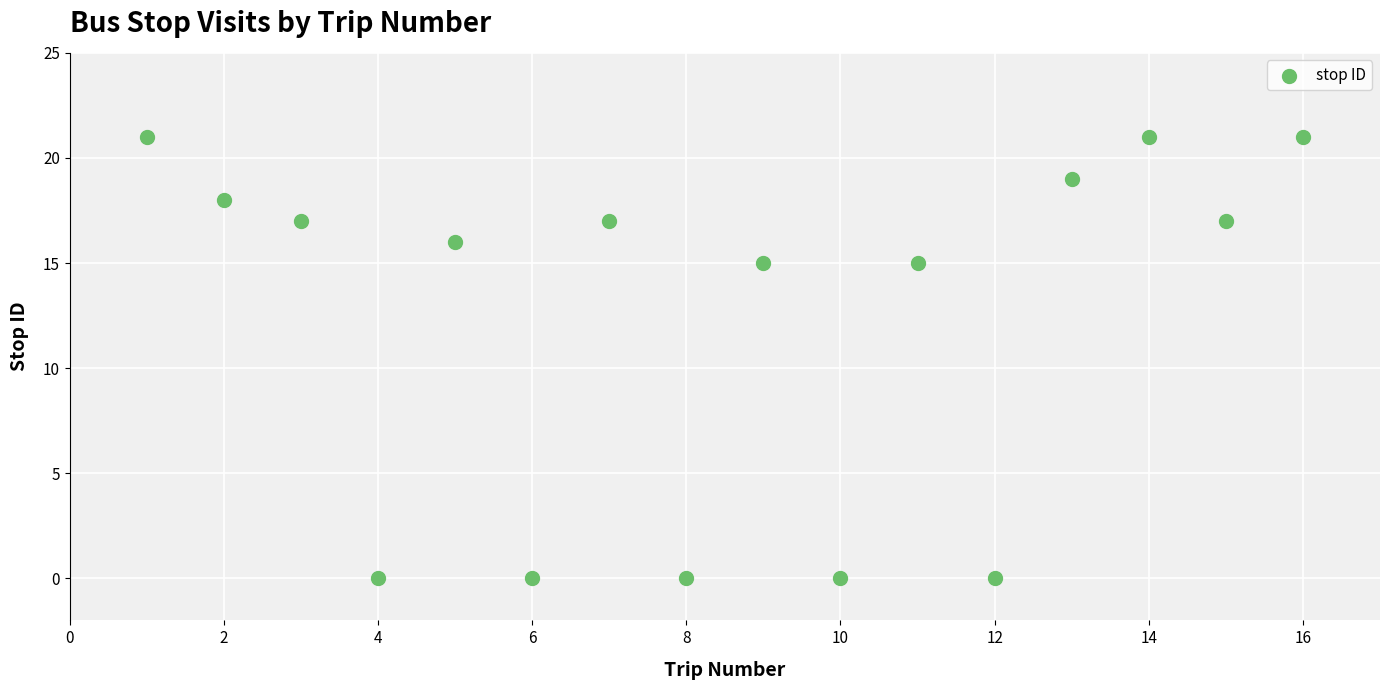

What is the range of X values (max minus min)?

15